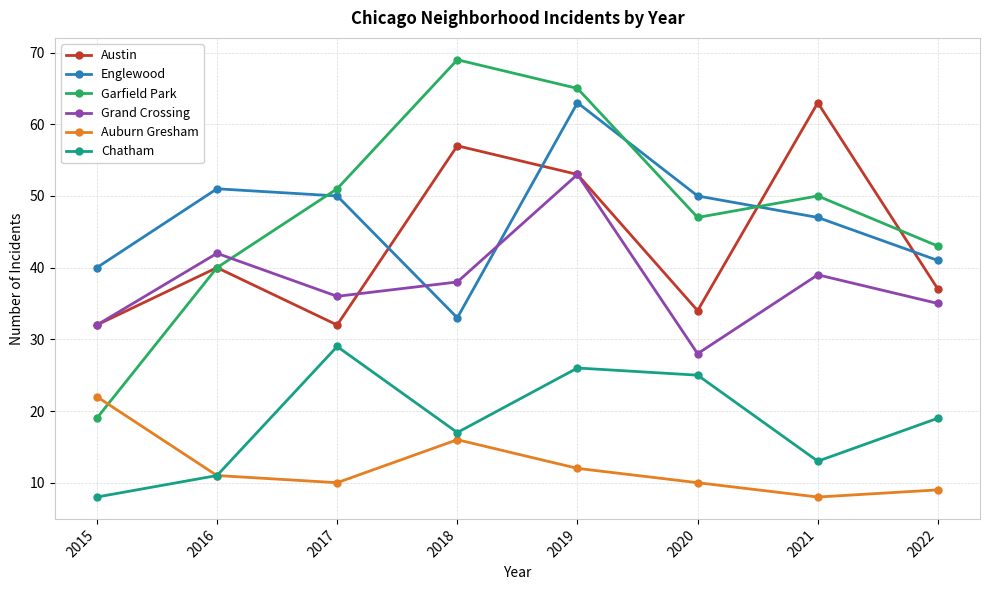

At which category is the sum across all series the highest?

2019